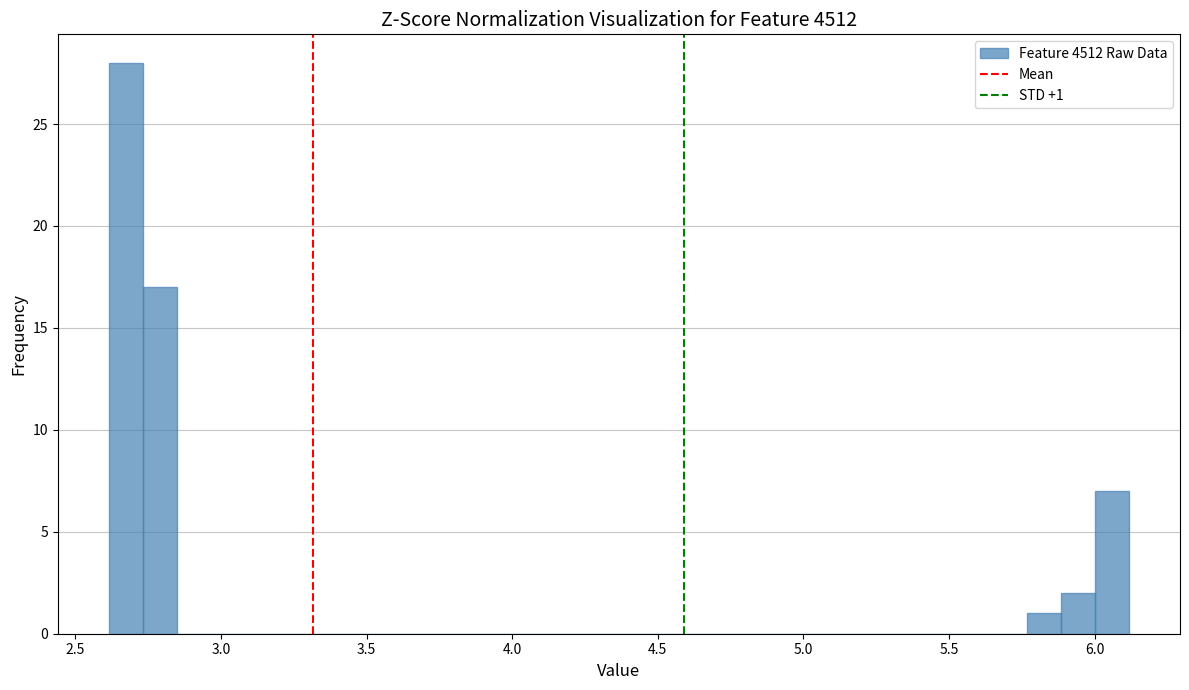

Read against the x-axis, roughly where is the centre of the tallest bar?

2.65